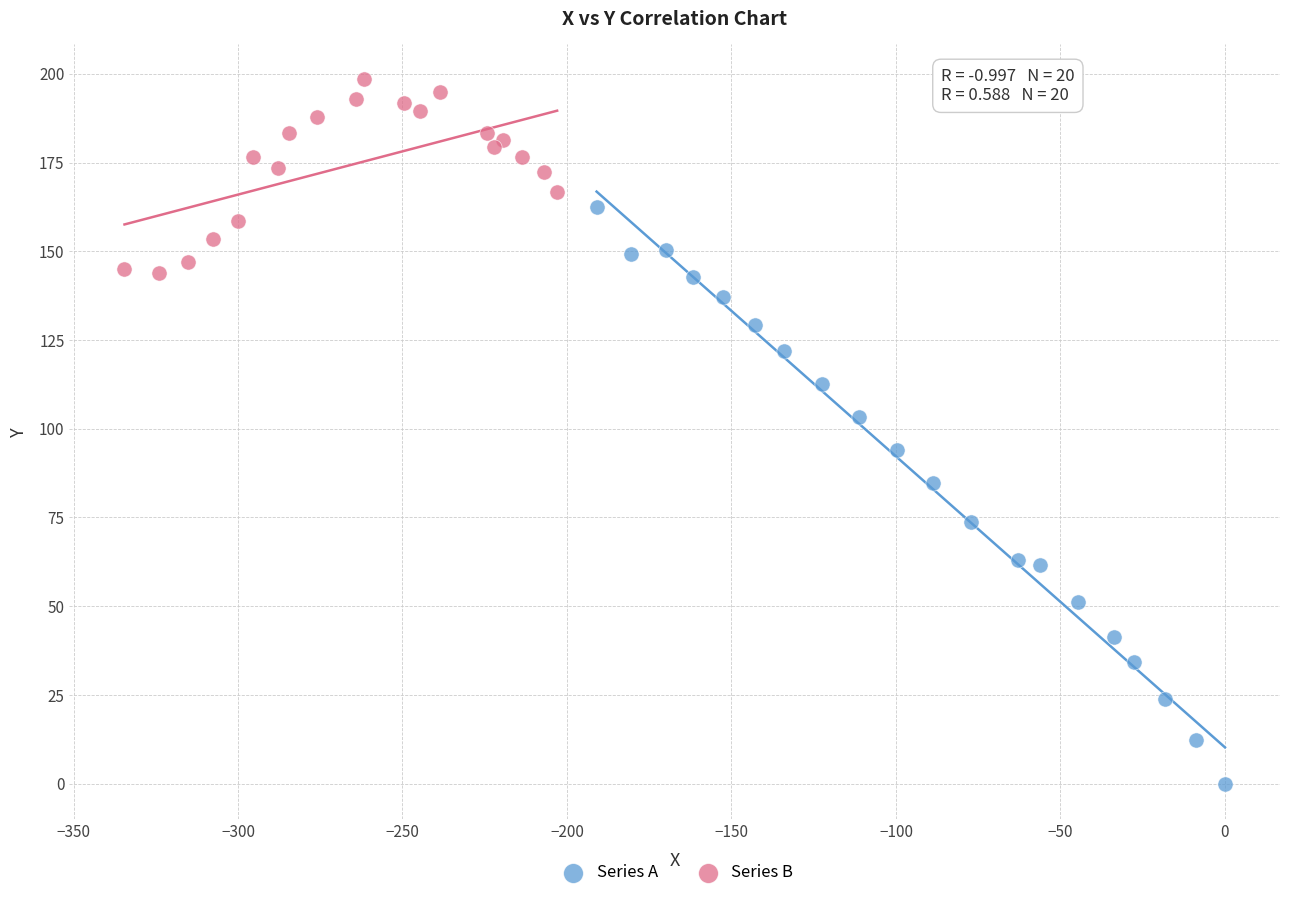

Which series reaches the maximum Y coordinate?

Series B